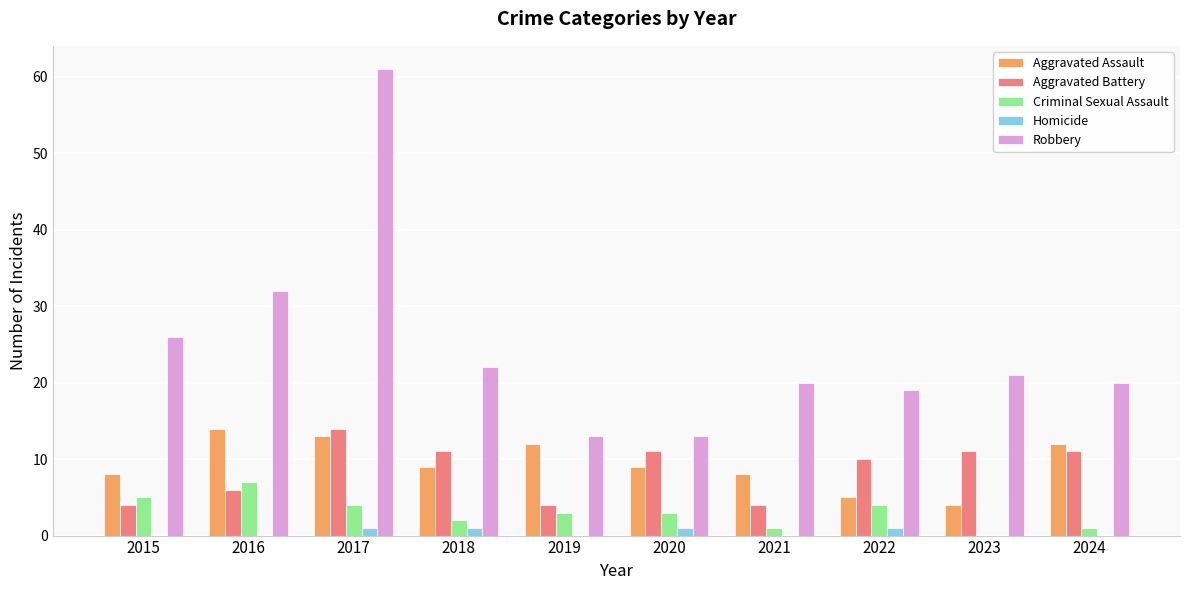

Reading left to right, transcribe all the data shown in this chart.

Aggravated Assault: 2015=8	2016=14	2017=13	2018=9	2019=12	2020=9	2021=8	2022=5	2023=4	2024=12
Aggravated Battery: 2015=4	2016=6	2017=14	2018=11	2019=4	2020=11	2021=4	2022=10	2023=11	2024=11
Criminal Sexual Assault: 2015=5	2016=7	2017=4	2018=2	2019=3	2020=3	2021=1	2022=4	2023=0	2024=1
Homicide: 2015=0	2016=0	2017=1	2018=1	2019=0	2020=1	2021=0	2022=1	2023=0	2024=0
Robbery: 2015=26	2016=32	2017=61	2018=22	2019=13	2020=13	2021=20	2022=19	2023=21	2024=20